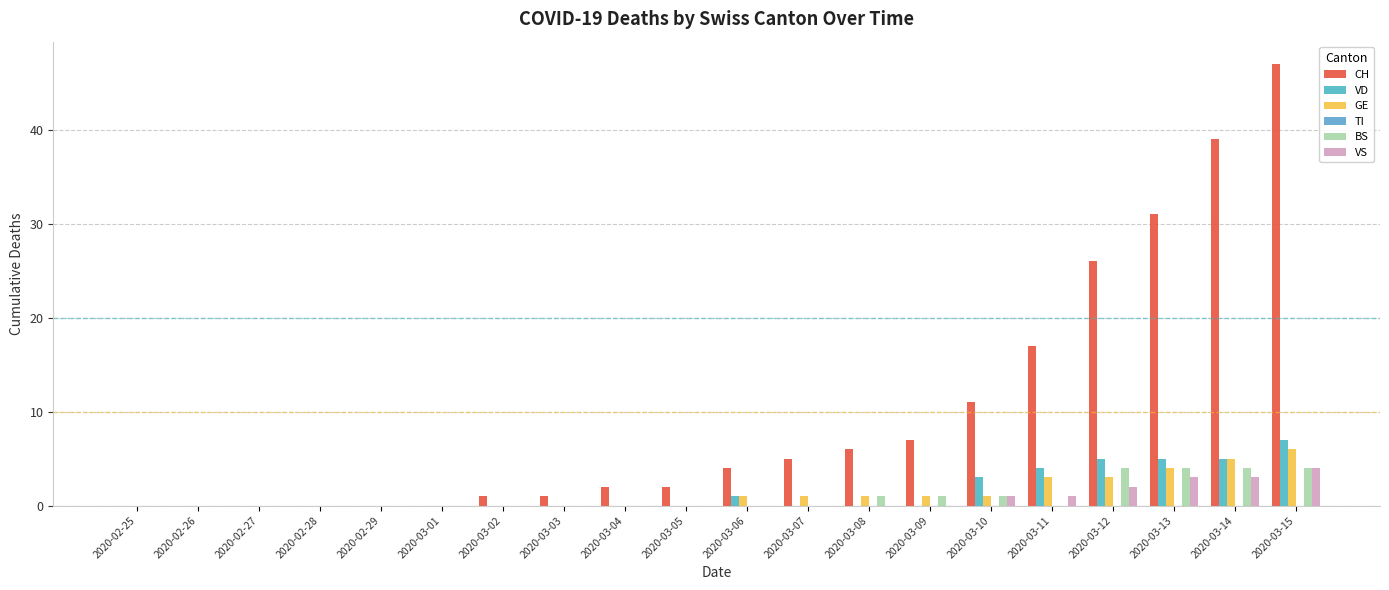

Are the bars horizontal?

No